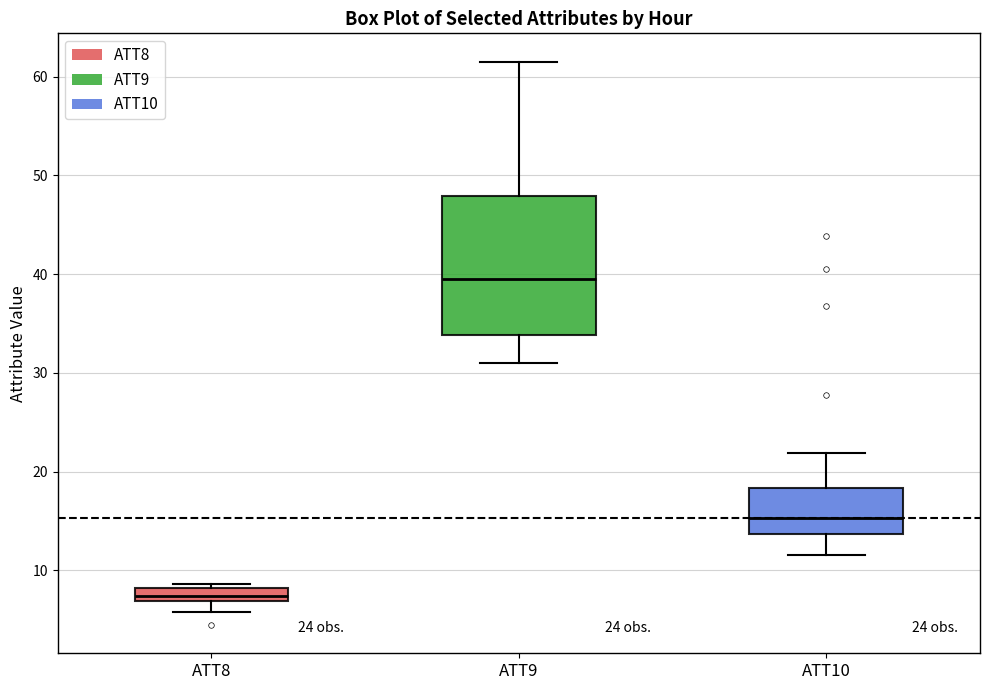

Which box has the highest median line?

ATT9